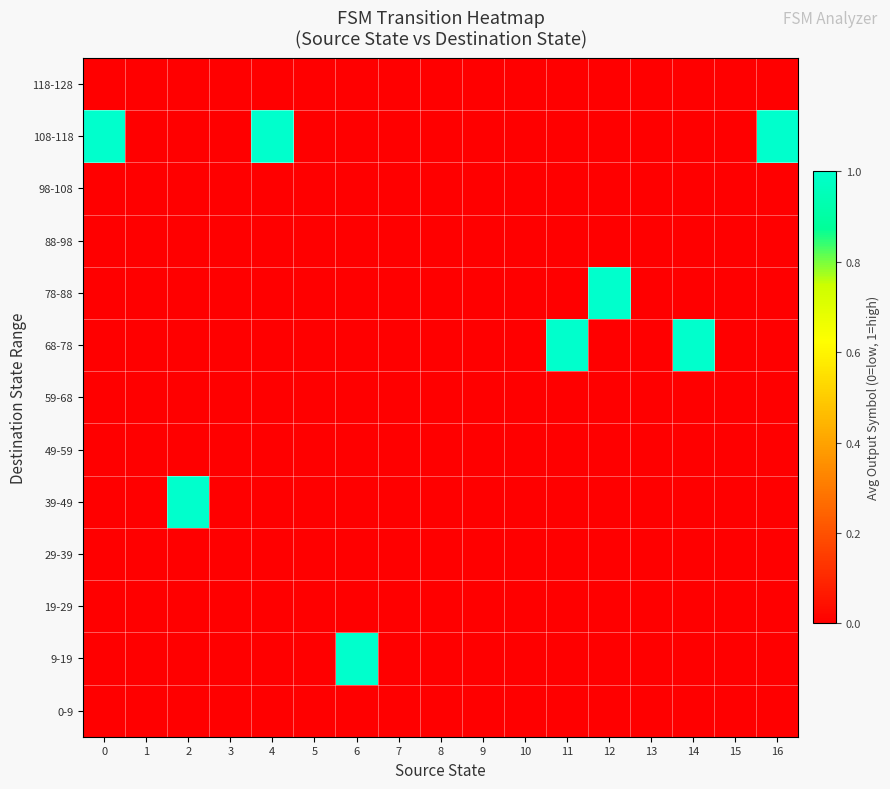

Rank the series at 9 from highest to lowest value.

row_0, row_1, row_2, row_3, row_4, row_5, row_6, row_7, row_8, row_9, row_10, row_11, row_12